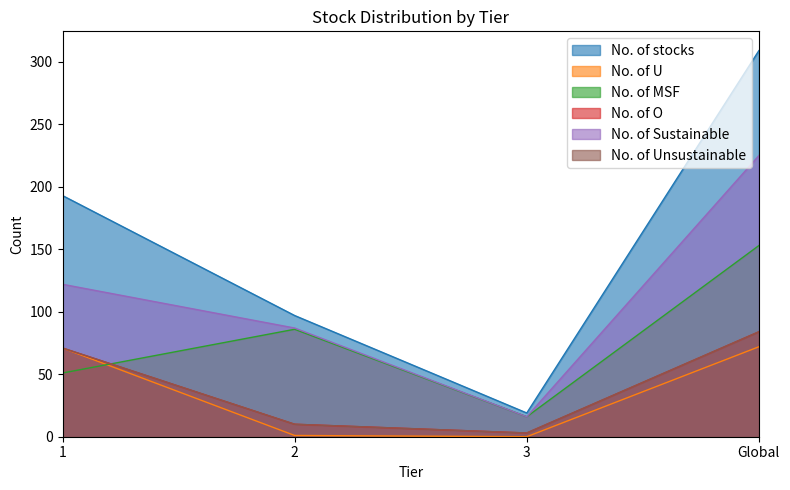

Reading left to right, transcribe all the data shown in this chart.

No. of stocks: 1=193	2=97	3=19	Global=309
No. of U: 1=71	2=1	3=0	Global=72
No. of MSF: 1=51	2=86	3=16	Global=153
No. of O: 1=71	2=10	3=3	Global=84
No. of Sustainable: 1=122	2=87	3=16	Global=225
No. of Unsustainable: 1=71	2=10	3=3	Global=84